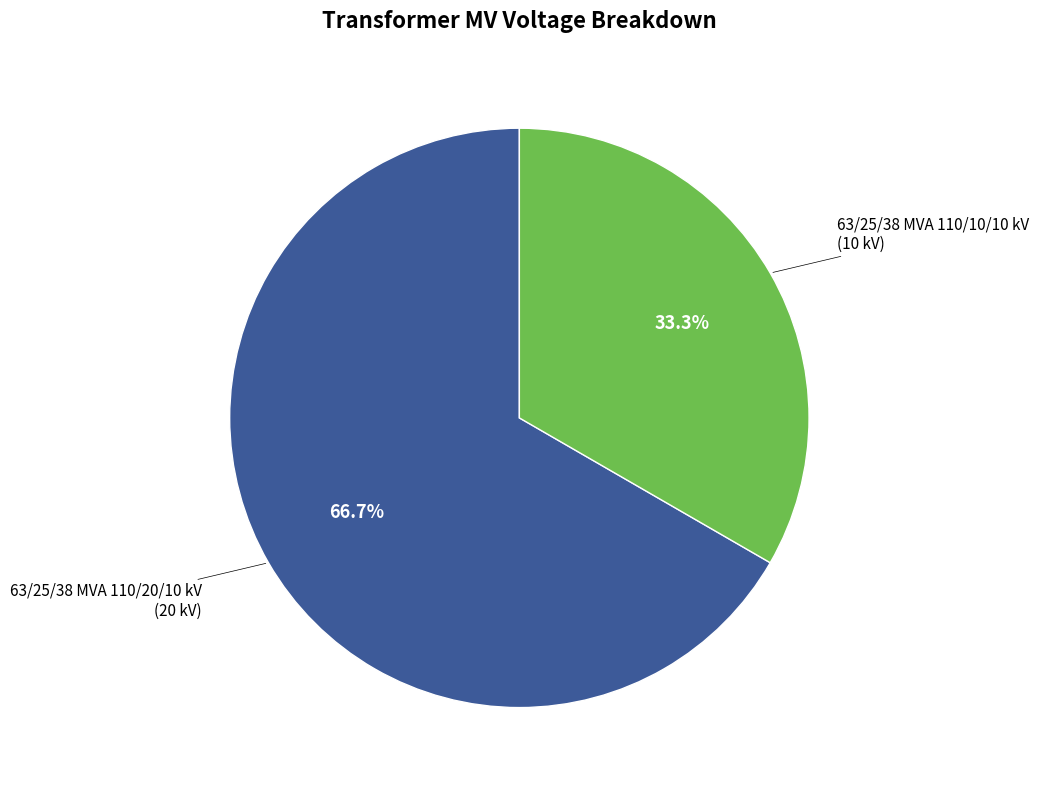

Is there a majority slice in this chart?

Yes